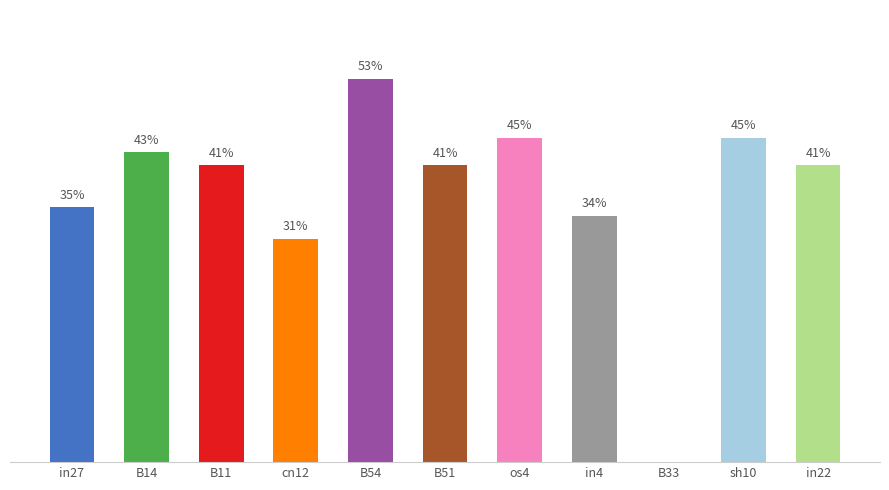

Reading right to left, transcribe all the data shown in this chart.

in22=0.4	sh10=0.5	B33=0.0	in4=0.3	os4=0.5	B51=0.4	B54=0.5	cn12=0.3	B11=0.4	B14=0.4	in27=0.4